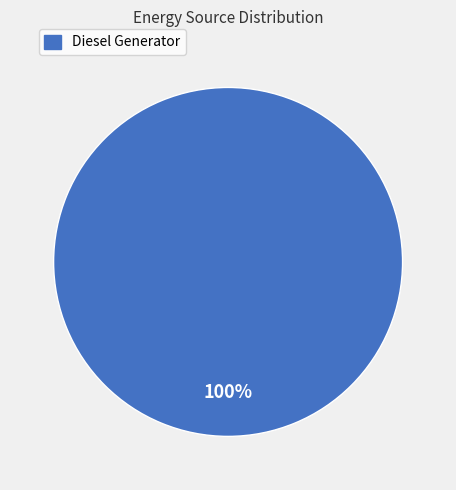

Is there a majority slice in this chart?

Yes